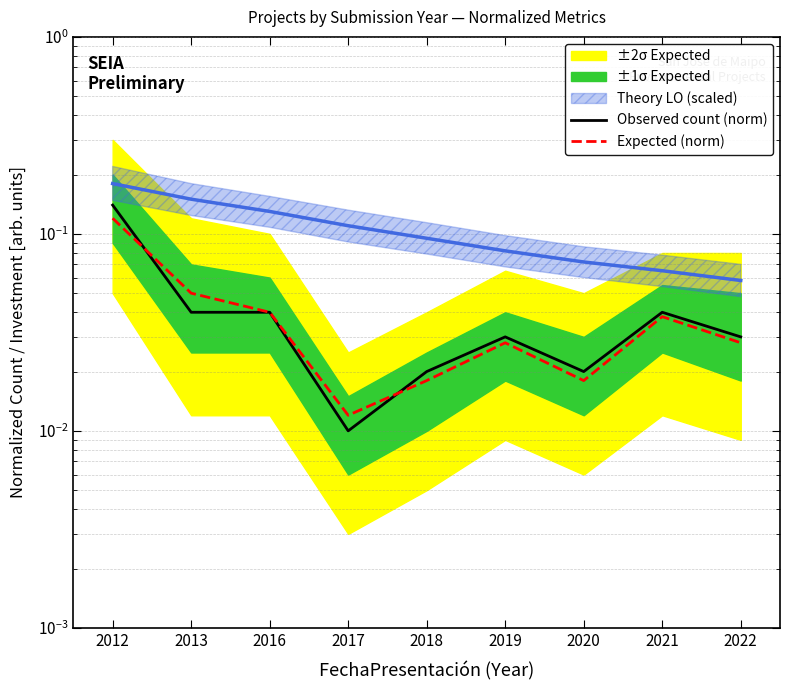

What is the sum of all Expected (norm) values?

0.4